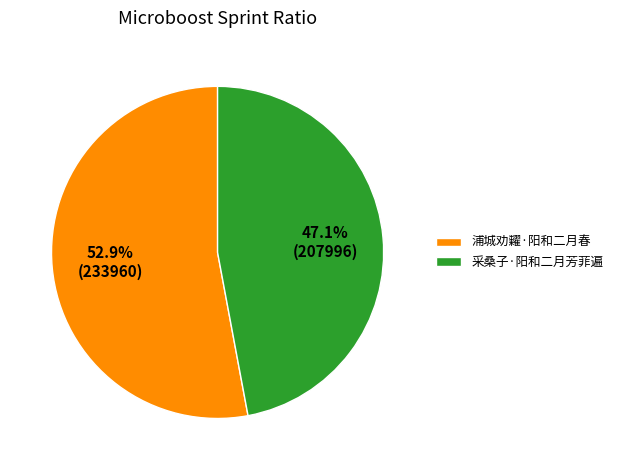

Which category accounts for the majority?

浦城劝糶·阳和二月春